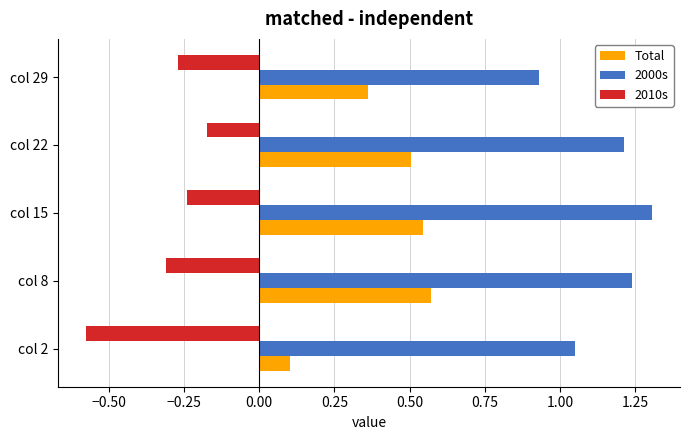

At which label is 2000s closest to 1?

col 2